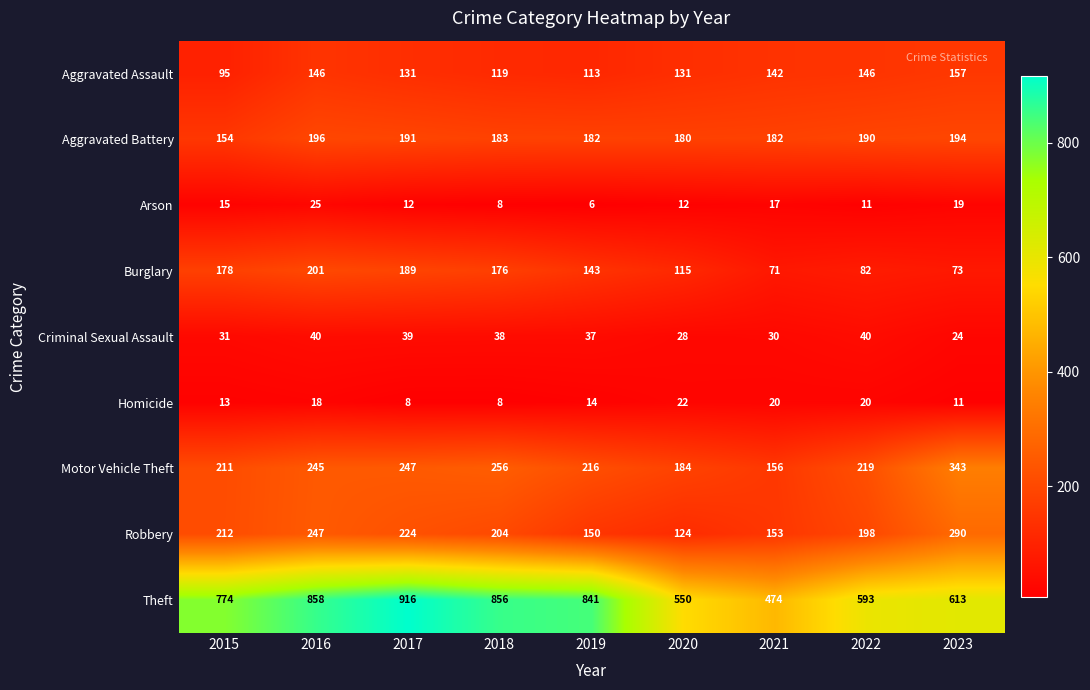

At which category is the sum across all series the highest?

2016